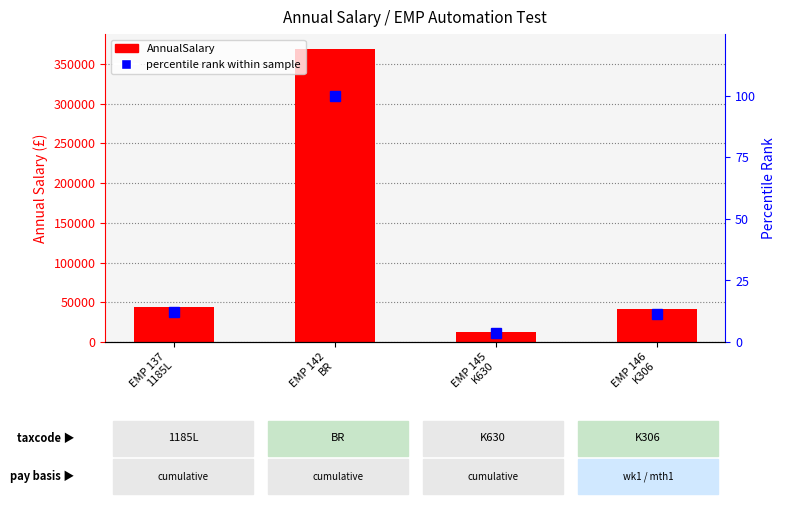

Rank the series at EMP 146
K306 from highest to lowest value.

AnnualSalary, percentile rank within sample